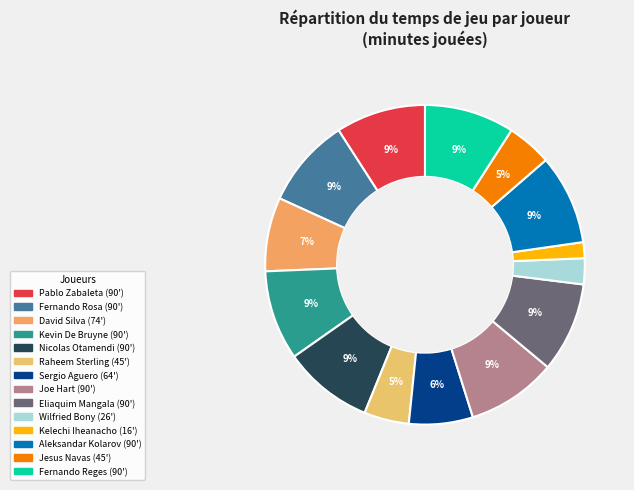

To the nearest percent, what is the difference between the largest and smallest slice percentages?

7%